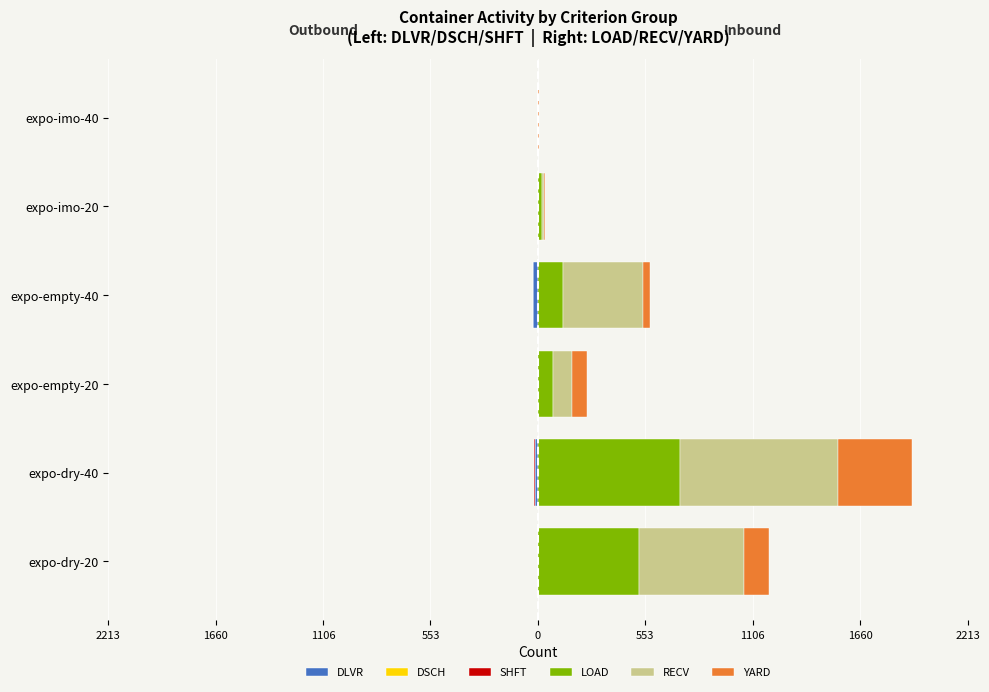

What is the value of the LOAD bar at the 3rd from the left?

78